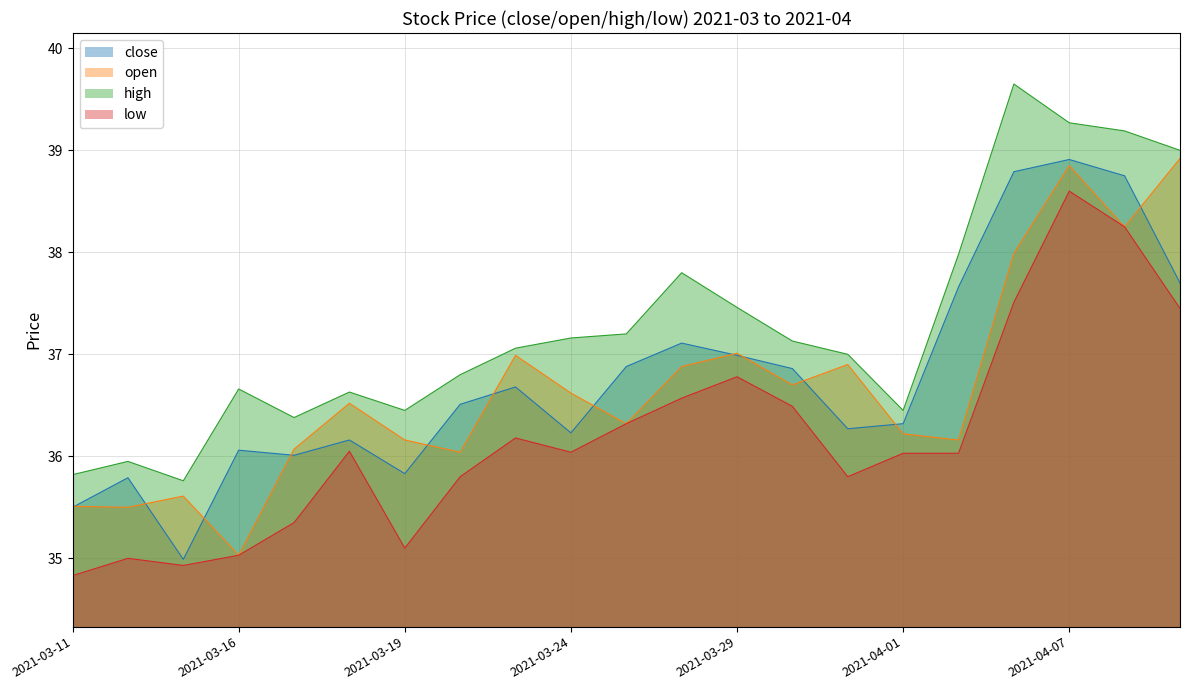

Reading left to right, what are all the values shown in this chart?

close: 2021-03-11=35.5	2021-03-12=35.8	2021-03-15=35.0	2021-03-16=36.1	2021-03-17=36.0	2021-03-18=36.2	2021-03-19=35.8	2021-03-22=36.5	2021-03-23=36.7	2021-03-24=36.2	2021-03-25=36.9	2021-03-26=37.1	2021-03-29=37.0	2021-03-30=36.9	2021-03-31=36.3	2021-04-01=36.3	2021-04-02=37.7	2021-04-06=38.8	2021-04-07=38.9	2021-04-08=38.8	2021-04-09=37.7
open: 2021-03-11=35.5	2021-03-12=35.5	2021-03-15=35.6	2021-03-16=35.0	2021-03-17=36.1	2021-03-18=36.5	2021-03-19=36.2	2021-03-22=36.0	2021-03-23=37.0	2021-03-24=36.6	2021-03-25=36.3	2021-03-26=36.9	2021-03-29=37.0	2021-03-30=36.7	2021-03-31=36.9	2021-04-01=36.2	2021-04-02=36.2	2021-04-06=38.0	2021-04-07=38.9	2021-04-08=38.2	2021-04-09=38.9
high: 2021-03-11=35.8	2021-03-12=36.0	2021-03-15=35.8	2021-03-16=36.7	2021-03-17=36.4	2021-03-18=36.6	2021-03-19=36.5	2021-03-22=36.8	2021-03-23=37.1	2021-03-24=37.2	2021-03-25=37.2	2021-03-26=37.8	2021-03-29=37.5	2021-03-30=37.1	2021-03-31=37.0	2021-04-01=36.5	2021-04-02=38.0	2021-04-06=39.6	2021-04-07=39.3	2021-04-08=39.2	2021-04-09=39.0
low: 2021-03-11=34.8	2021-03-12=35.0	2021-03-15=34.9	2021-03-16=35.0	2021-03-17=35.4	2021-03-18=36.0	2021-03-19=35.1	2021-03-22=35.8	2021-03-23=36.2	2021-03-24=36.0	2021-03-25=36.3	2021-03-26=36.6	2021-03-29=36.8	2021-03-30=36.5	2021-03-31=35.8	2021-04-01=36.0	2021-04-02=36.0	2021-04-06=37.5	2021-04-07=38.6	2021-04-08=38.2	2021-04-09=37.5